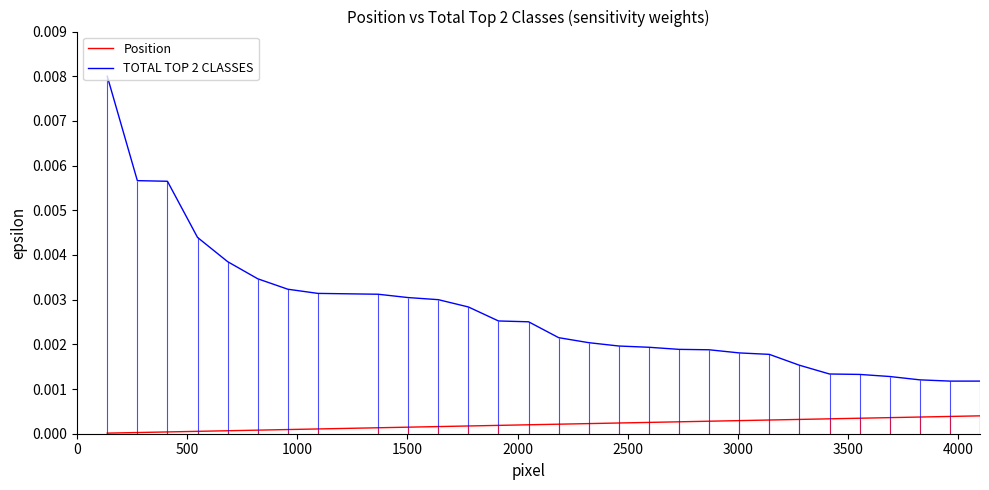

True or false: Position and TOTAL TOP 2 CLASSES cross at least once.

False